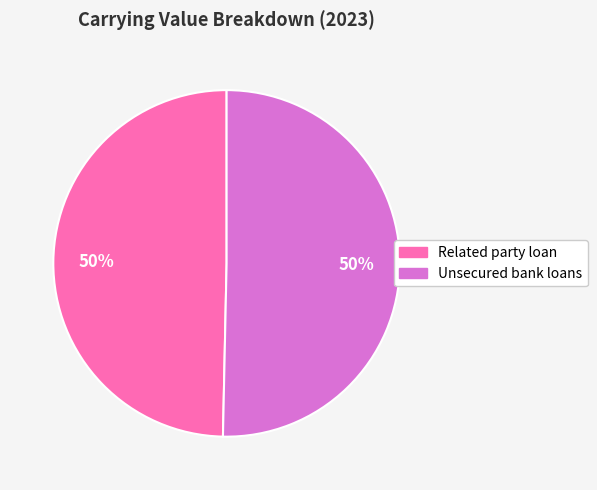

To the nearest percent, what is the average slice percentage?

50%